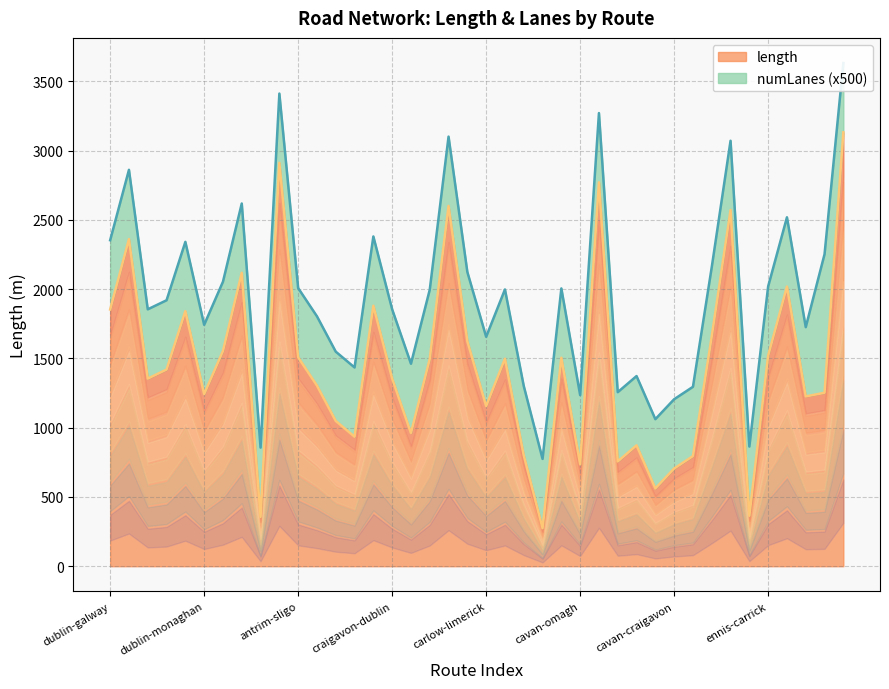

At which category does the data reach its first local valley?

dublin-craigavon